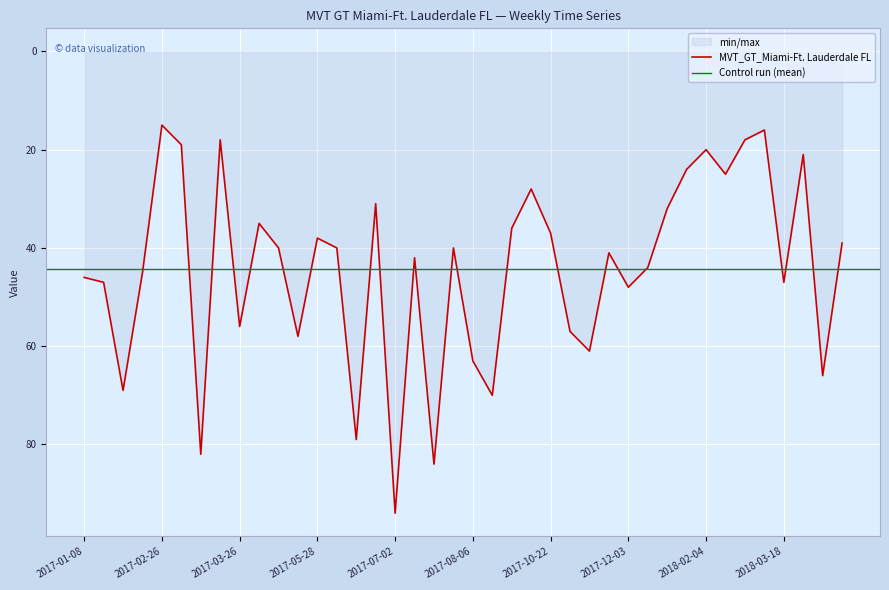

True or false: the data shows 47 at 2017-01-15.

True